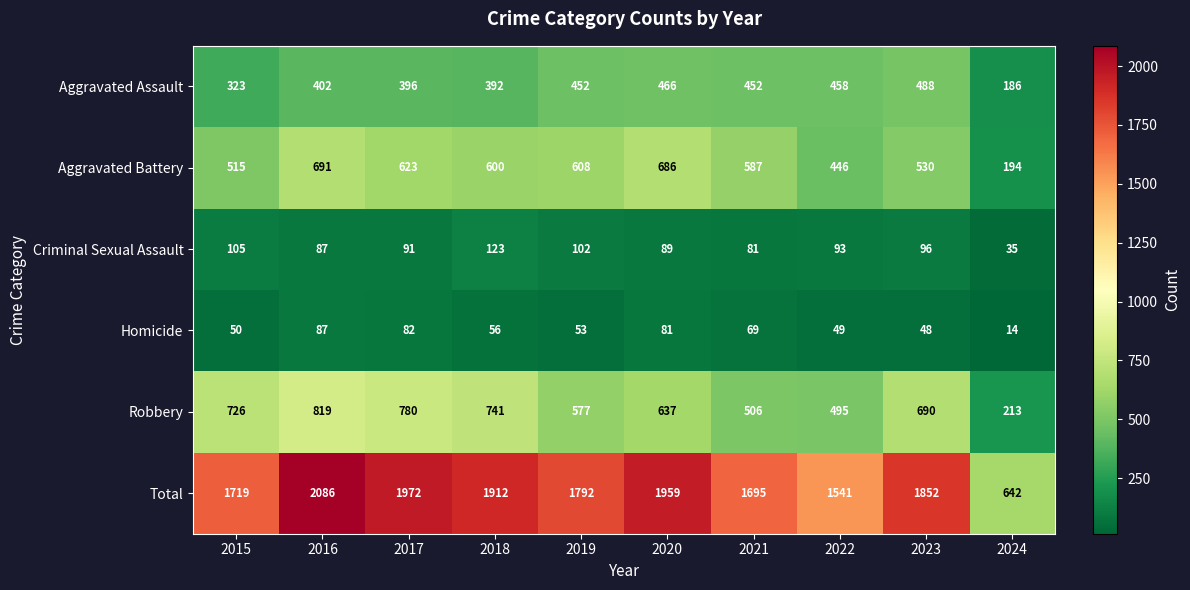

What is the difference between the highest and lowest values at 2018?

1856